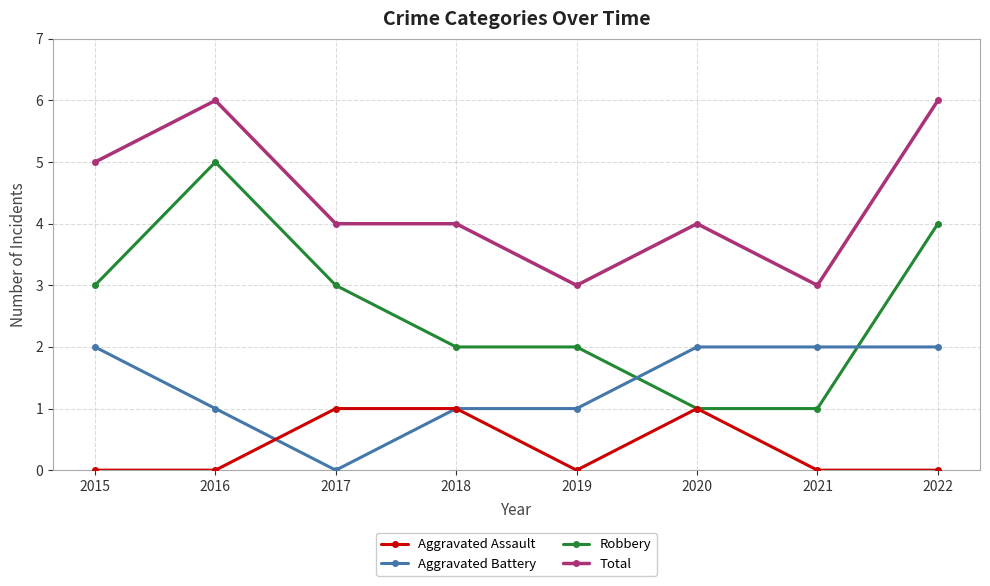

List the series in order of their overall mean, highest first.

Total, Robbery, Aggravated Battery, Aggravated Assault